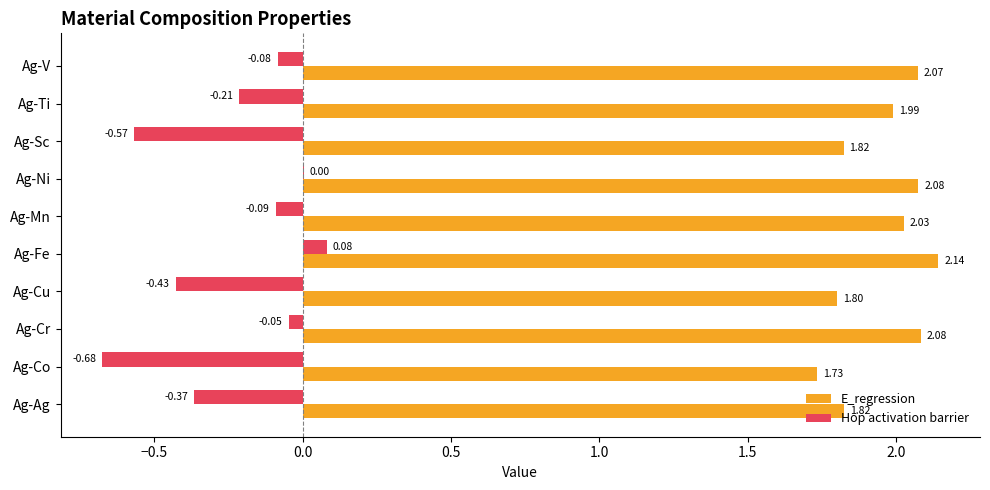

What is the sum of all E_regression values?

19.6